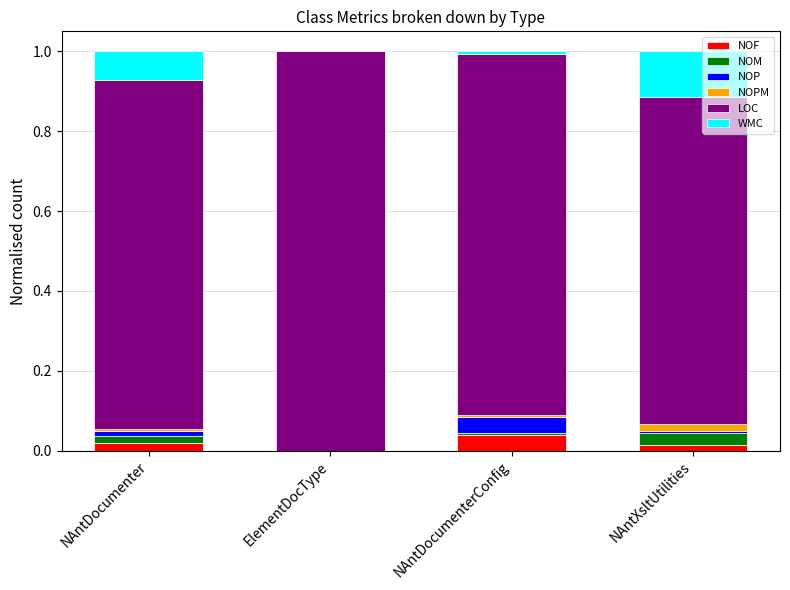

Is it true that NOF equals 0.0 at NAntXsltUtilities?

True